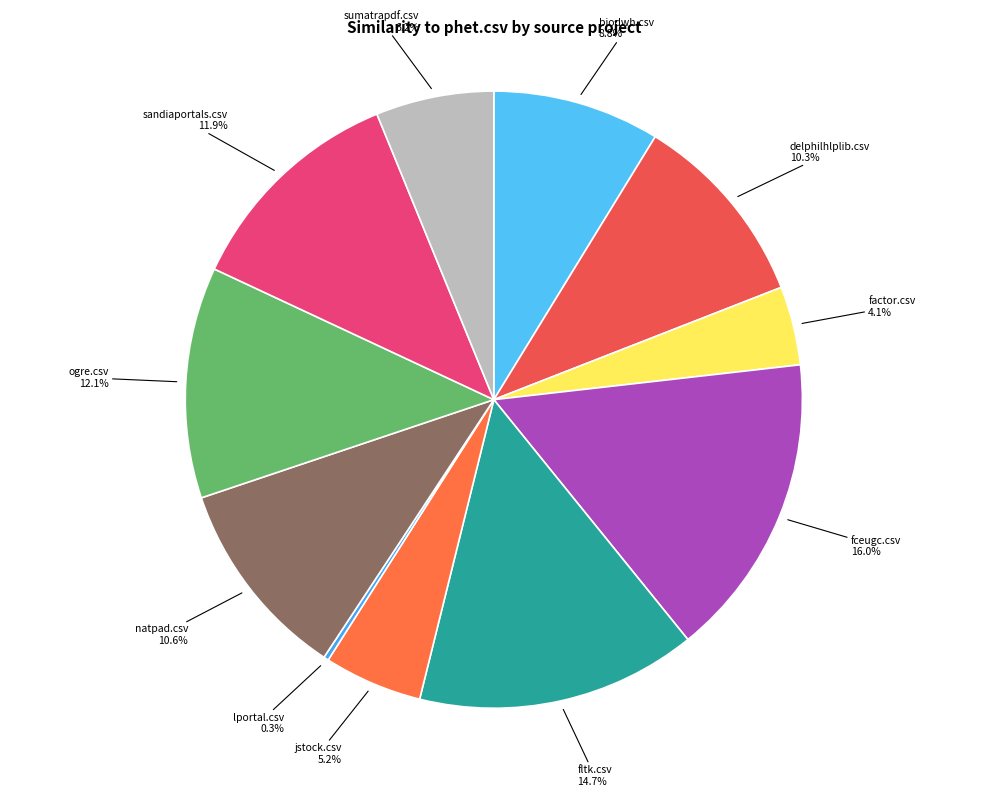

Rank the categories by value from highest to lowest.

fceugc.csv, fltk.csv, ogre.csv, sandiaportals.csv, natpad.csv, delphilhlplib.csv, biodwh.csv, sumatrapdf.csv, jstock.csv, factor.csv, lportal.csv